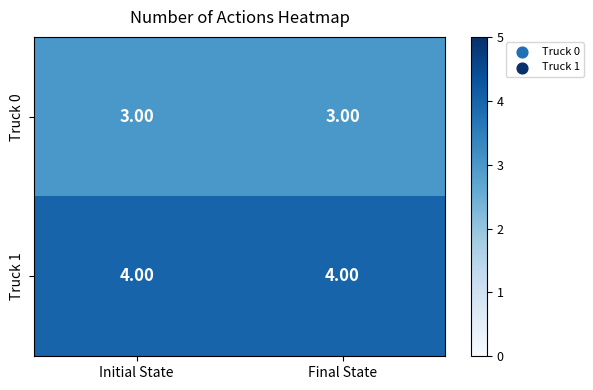

Which series has the largest total across all categories?

Truck 1